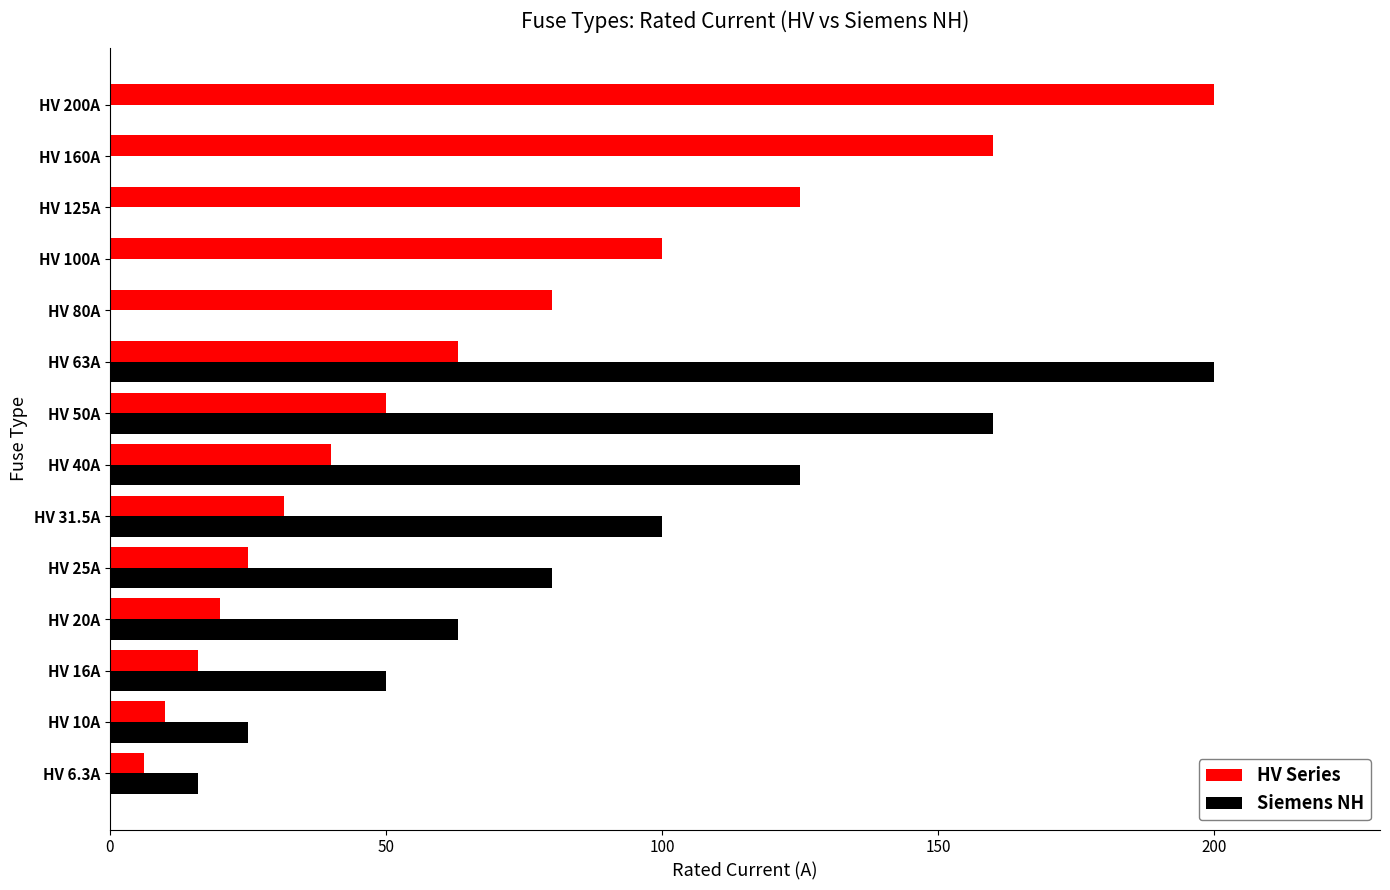

Between HV 6.3A and HV 125A, which series saw the biggest shift?

HV Series